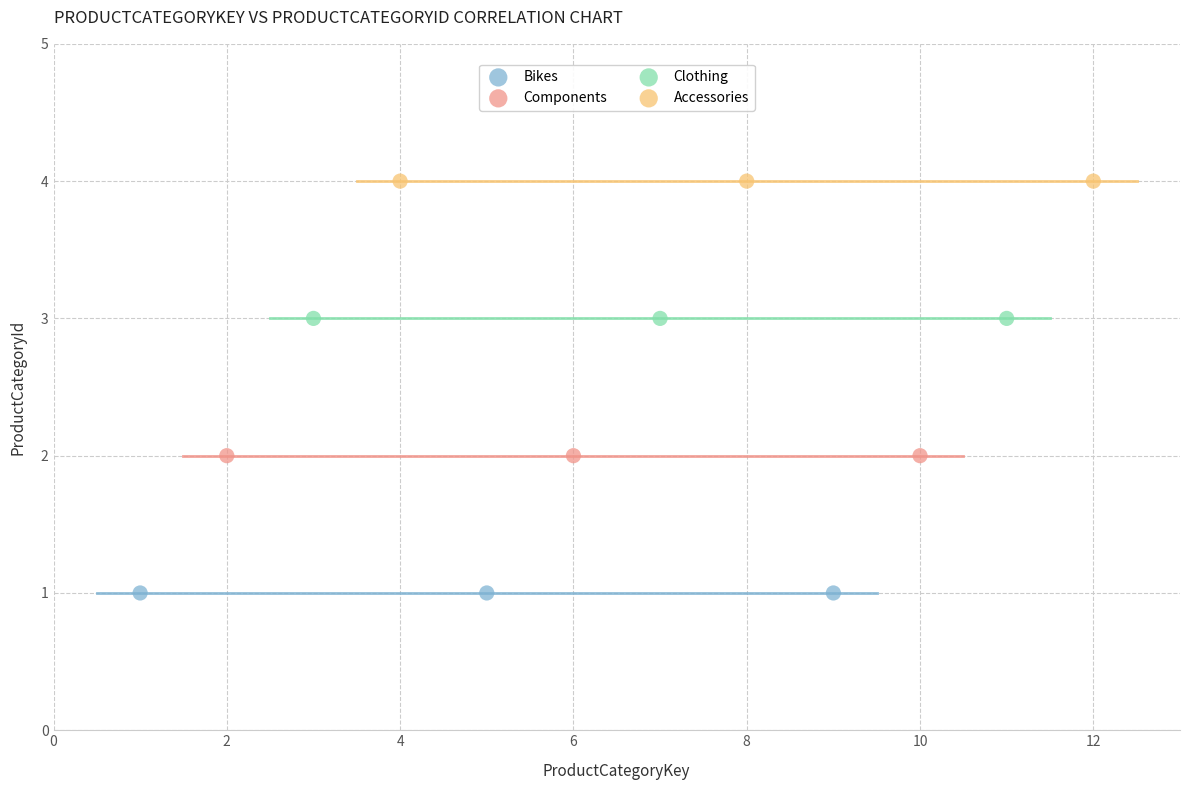

Which series contains the lowest Y value?

Bikes